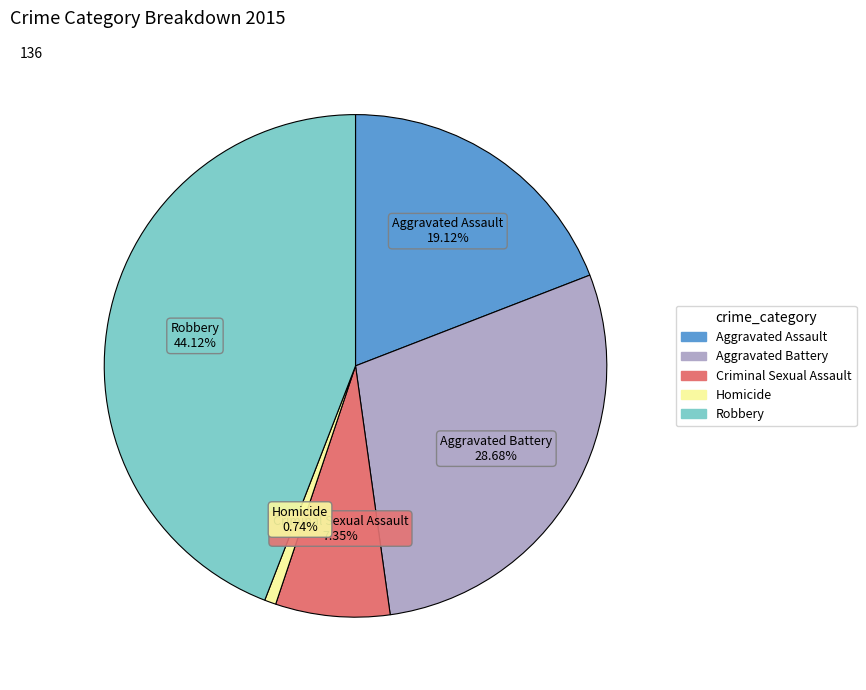

What percentage is the Robbery slice, to the nearest percent?

44%